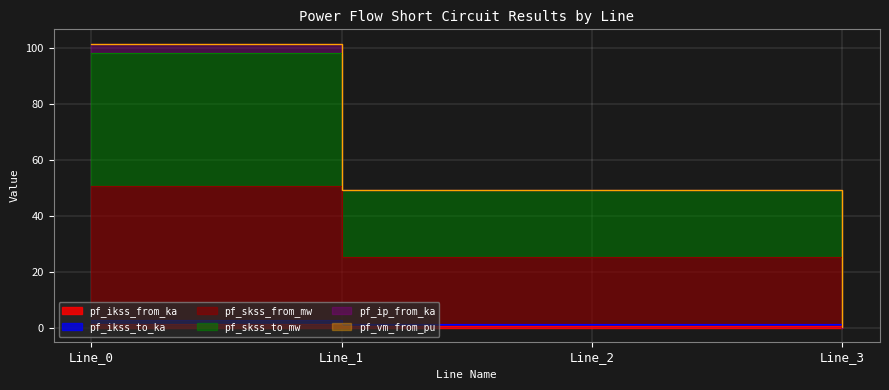

Which series changed the most between Line_2 and Line_3?

pf_skss_to_mw